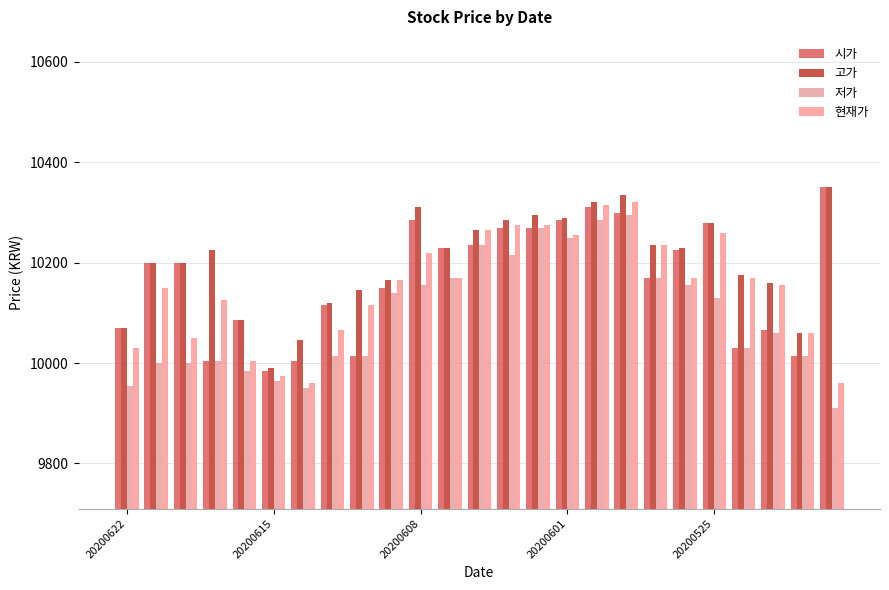

What is the value of the 저가 bar at the 15th from the left?

10270